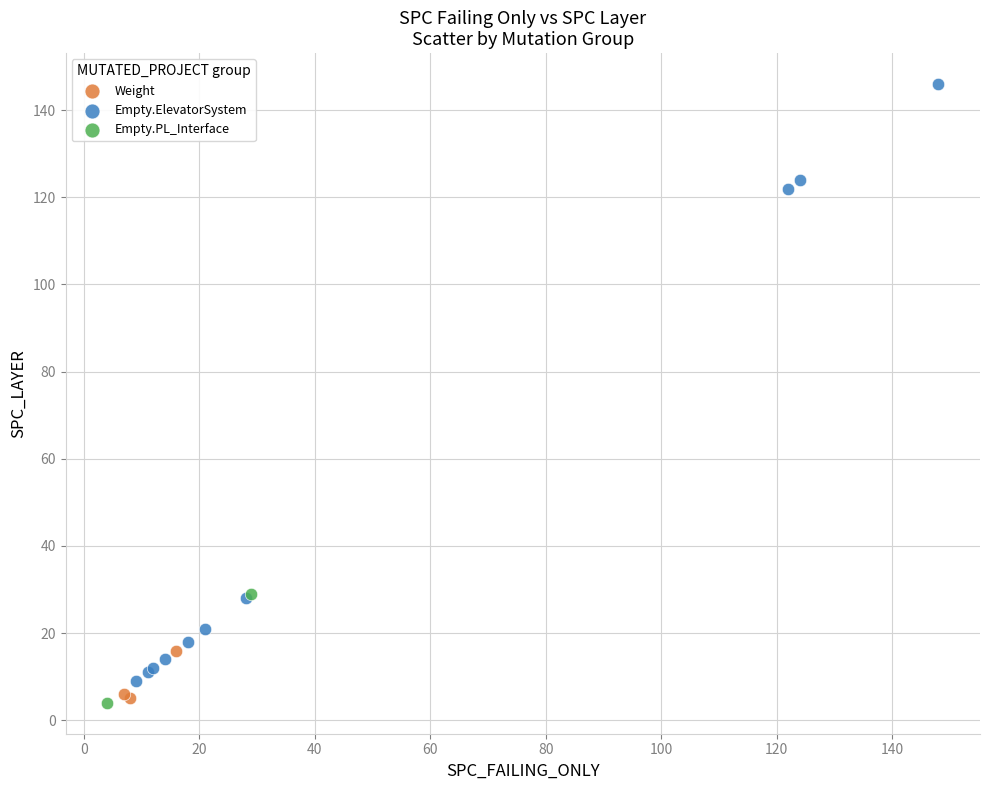

What are all the series names shown in the legend?

Weight, Empty.ElevatorSystem, Empty.PL_Interface